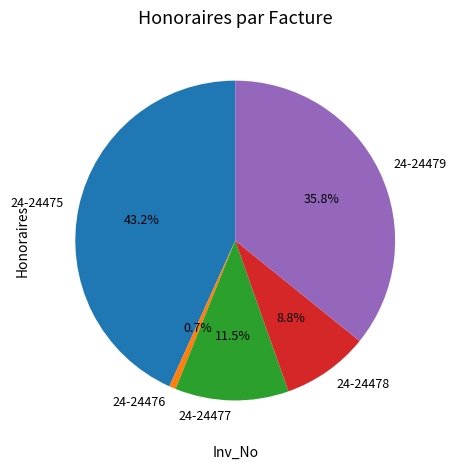

Which category has the smallest portion of the pie?

24-24476